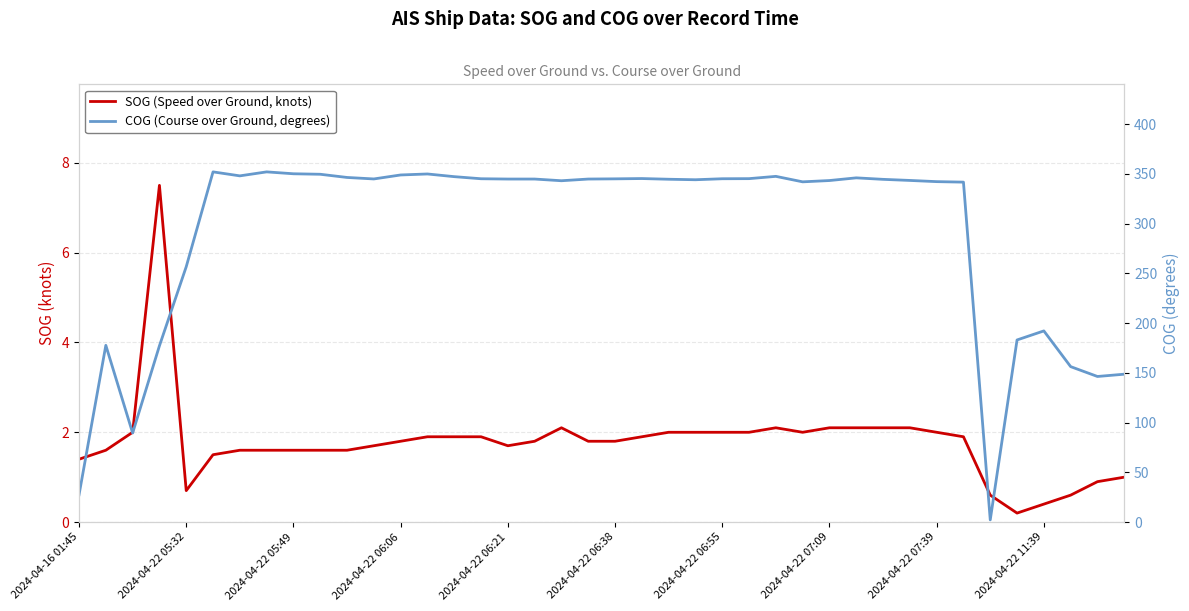

Count the number of categories in the chart.

40